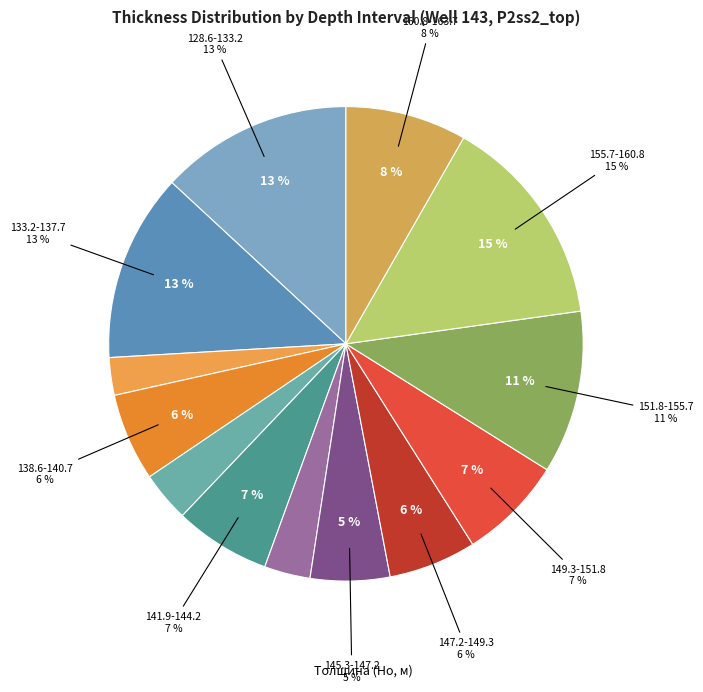

To the nearest percent, what is the combined percentage of 133.2-137.7 and 137.7-138.6?

15%